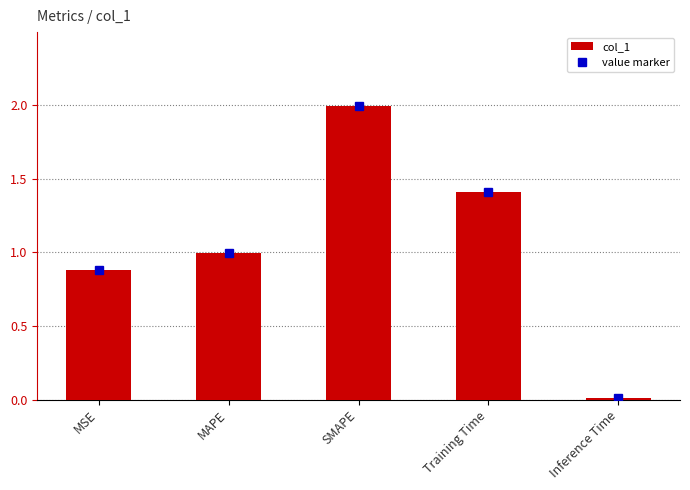

At which category does the chart reach its peak across all series?

SMAPE